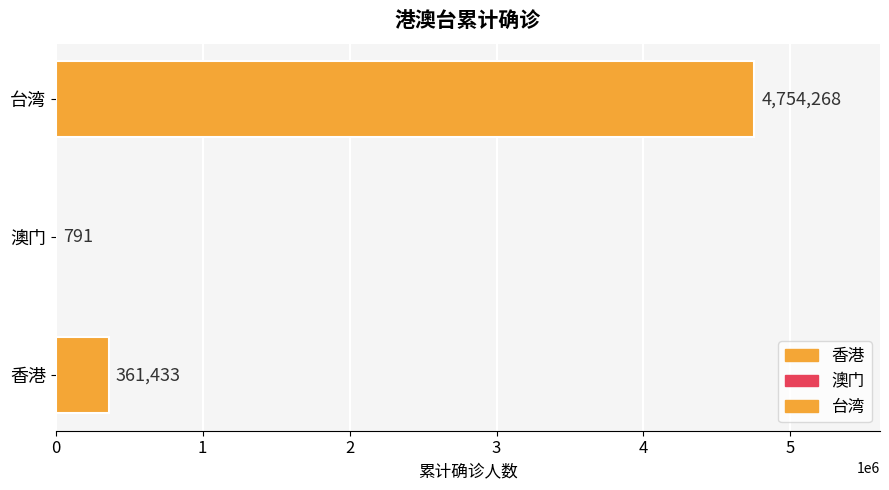

How many data points does each series have?

3